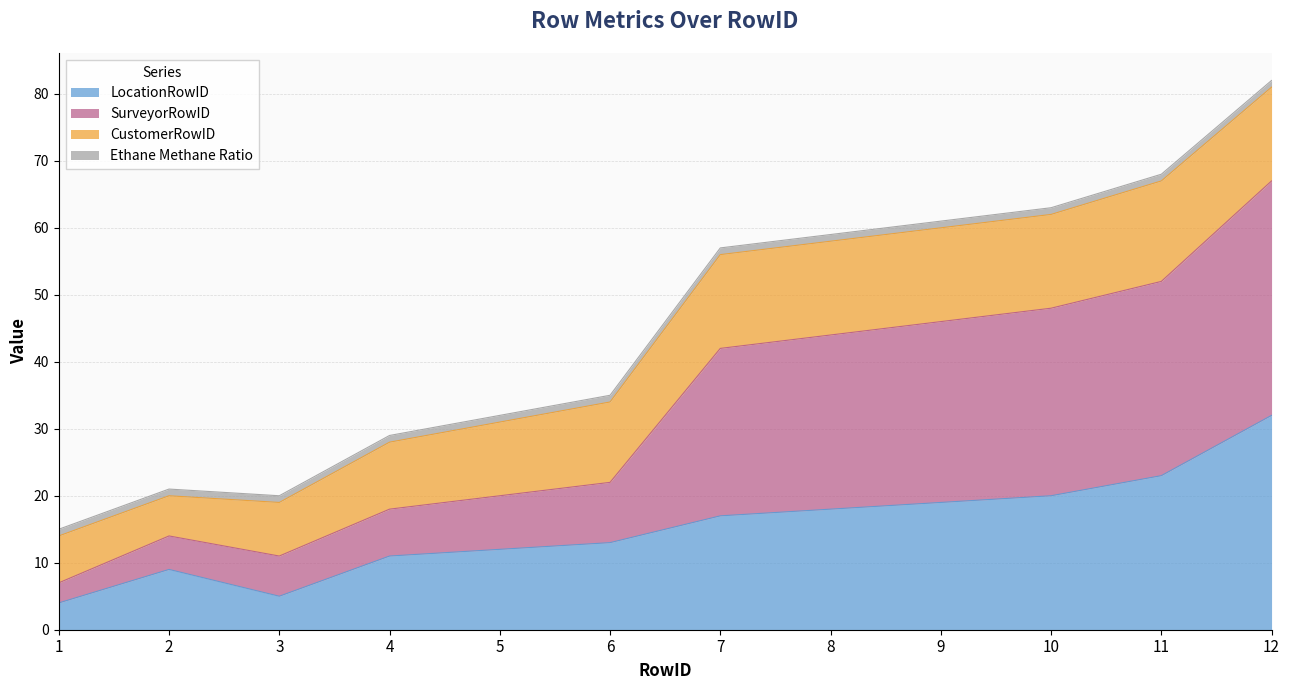

What value does the LocationRowID series have at 10?

20